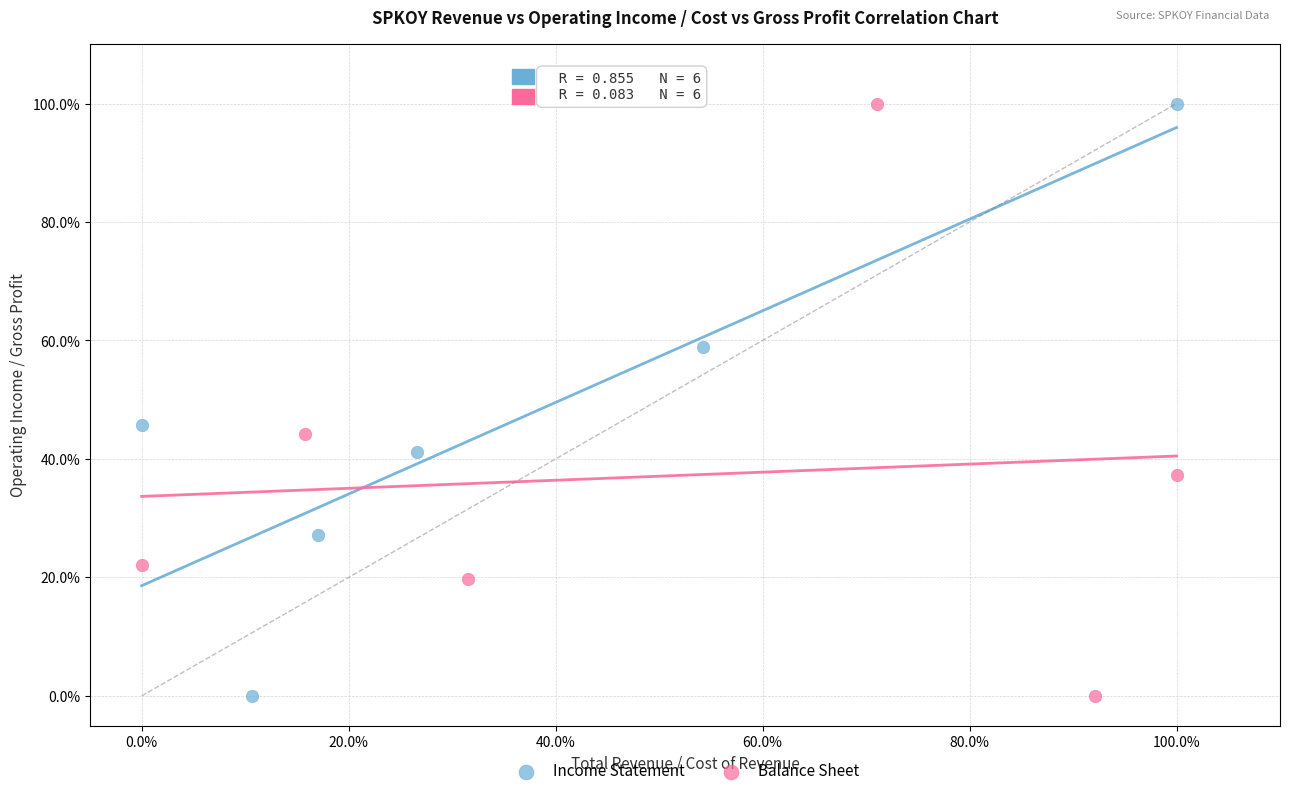

What are all the series names shown in the legend?

Income Statement, Balance Sheet